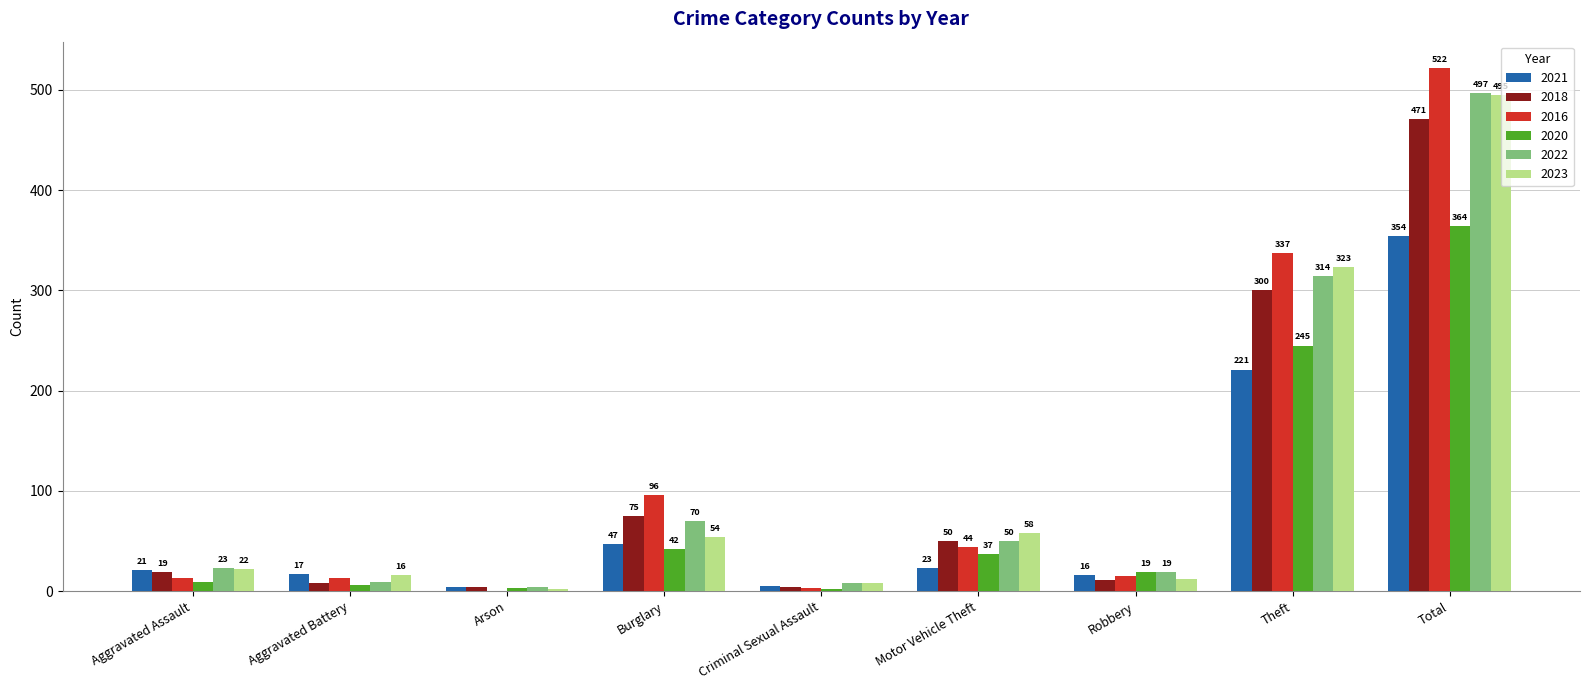

Does the chart contain stacked bars?

No